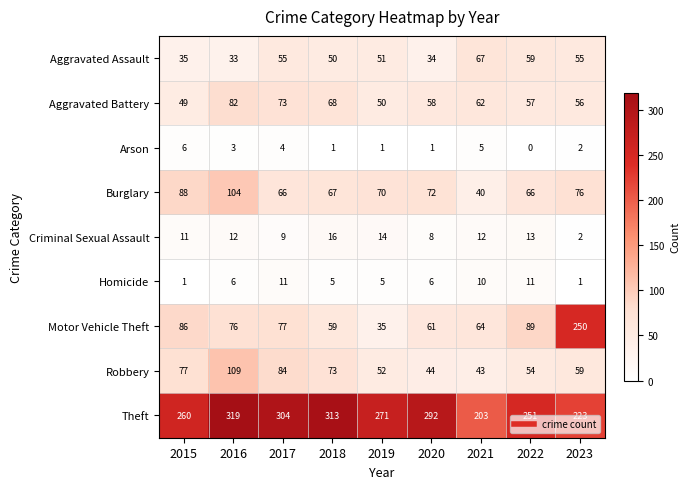

What is the sum of all Theft values?

2436